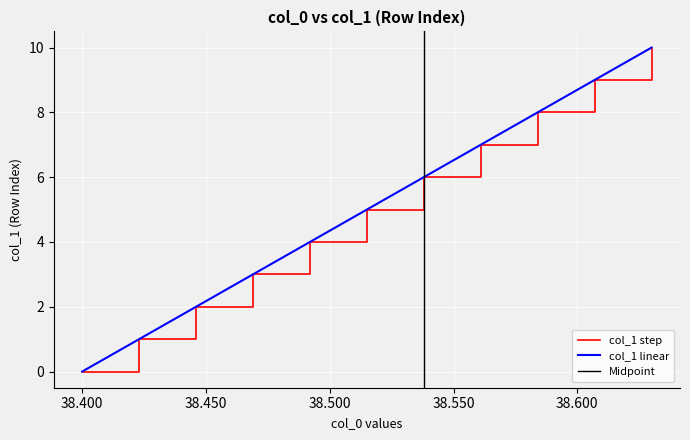

Read the col_1 value at 38630, to the nearest 5.

10